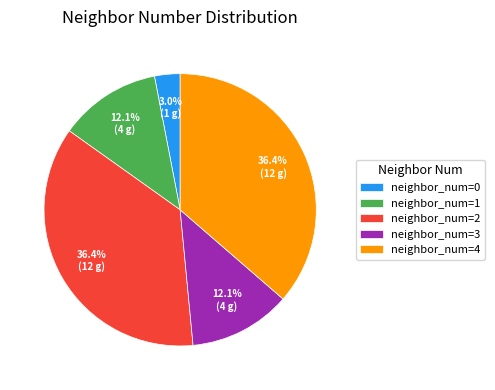

Combined, do neighbor_num=0 and neighbor_num=2 account for over 50%?

No